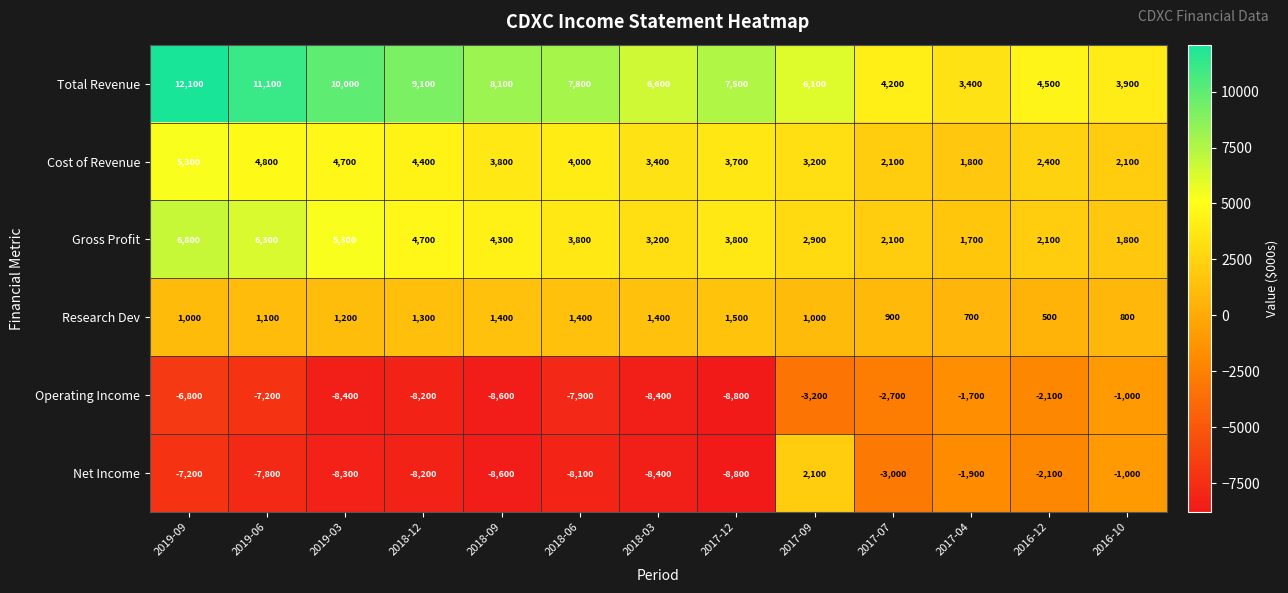

Which series has the largest range (max minus min)?

Net Income